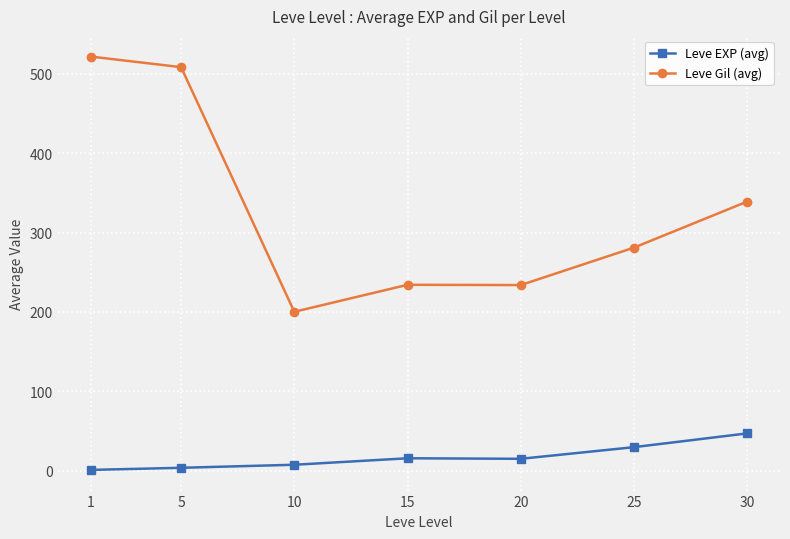

True or false: Leve Gil (avg) and Leve EXP (avg) intersect in this chart.

False